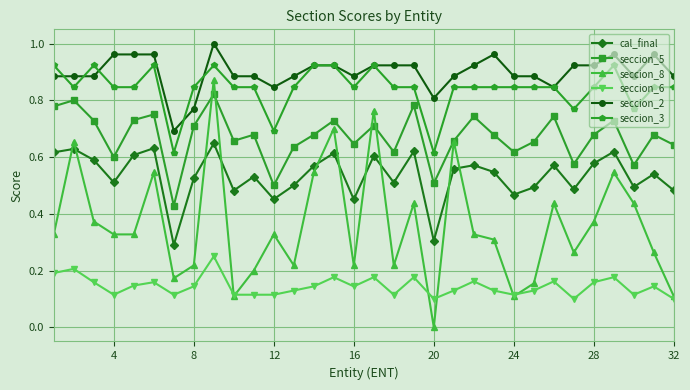

Count the seccion_3 values in the range 0 to 1.

32